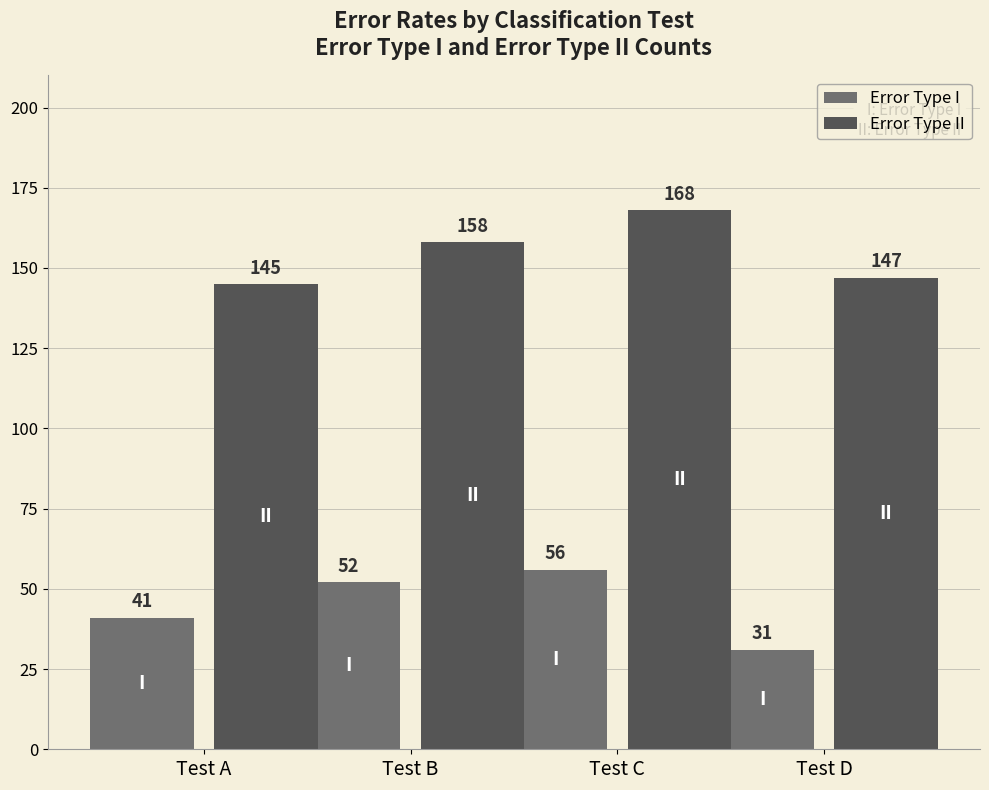

Rank the series by their maximum value, from highest to lowest.

Error Type II, Error Type I